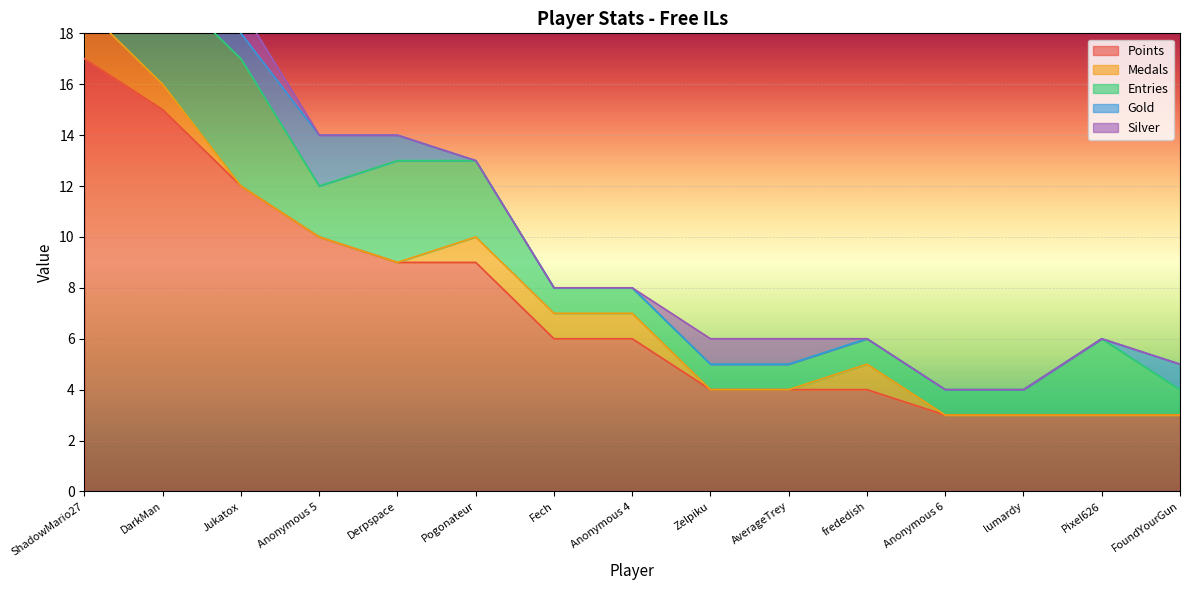

Between AverageTrey and Anonymous 6, which series saw the biggest shift?

Points